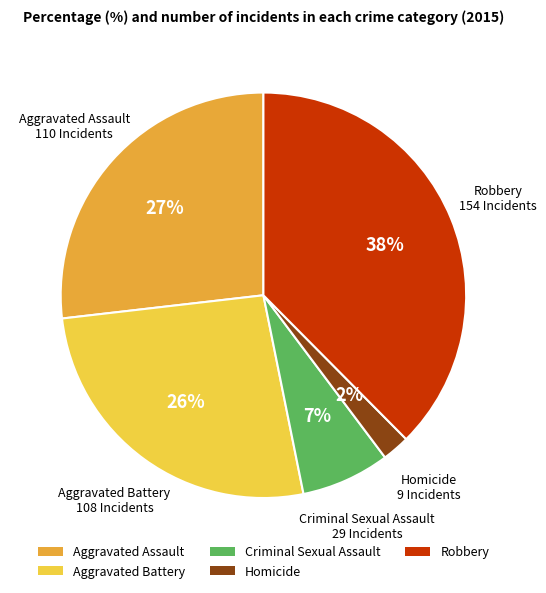

Which category has the biggest portion of the pie?

Robbery